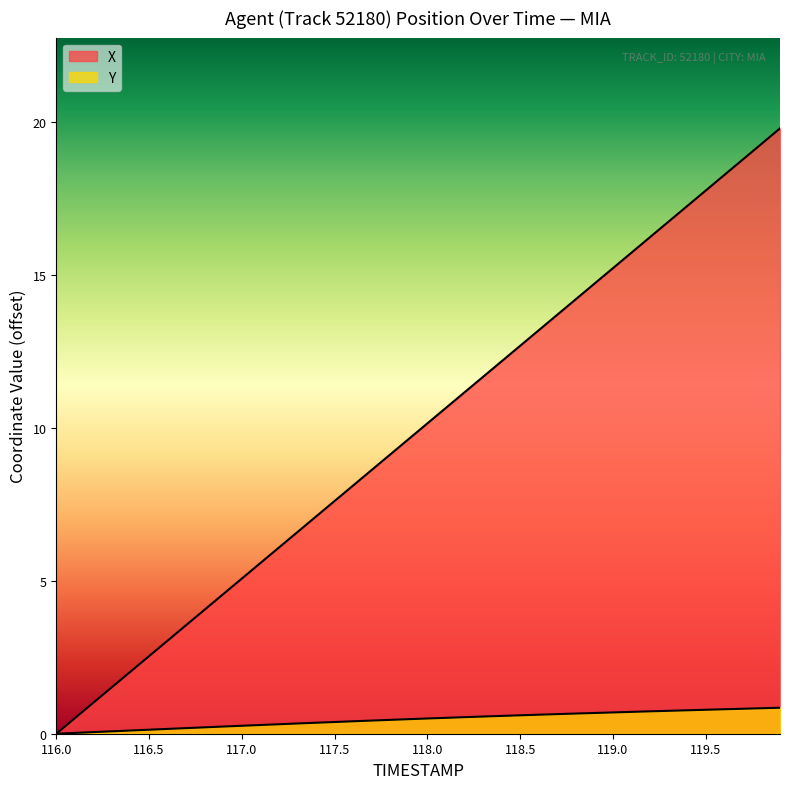

What is the difference between the X values at 118.5 and 119.7?

6.1